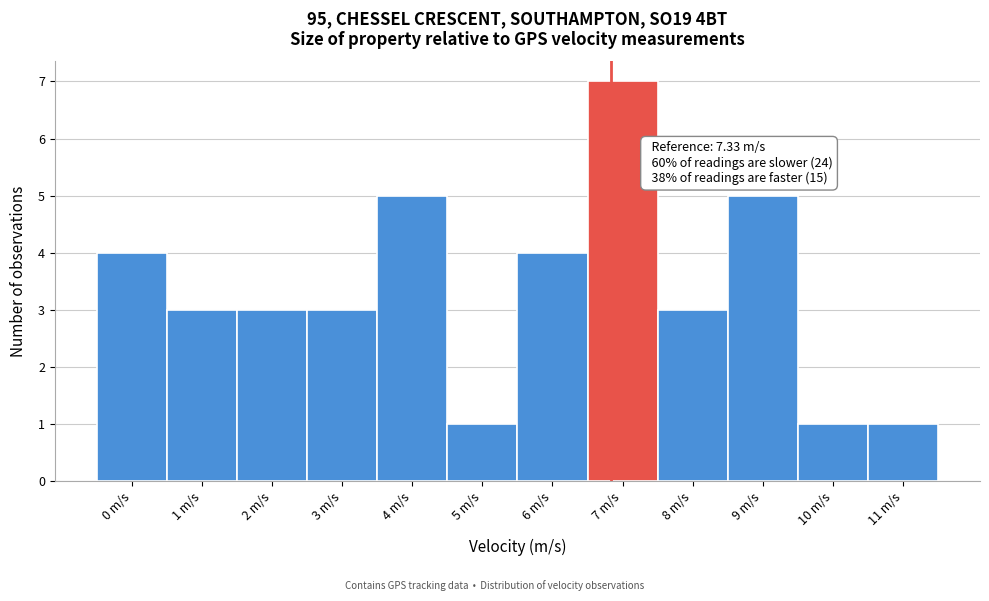

Reading left to right, what are all the values shown in this chart?

0 m/s=4	1 m/s=3	2 m/s=3	3 m/s=3	4 m/s=5	5 m/s=1	6 m/s=4	7 m/s=7	8 m/s=3	9 m/s=5	10 m/s=1	11 m/s=1